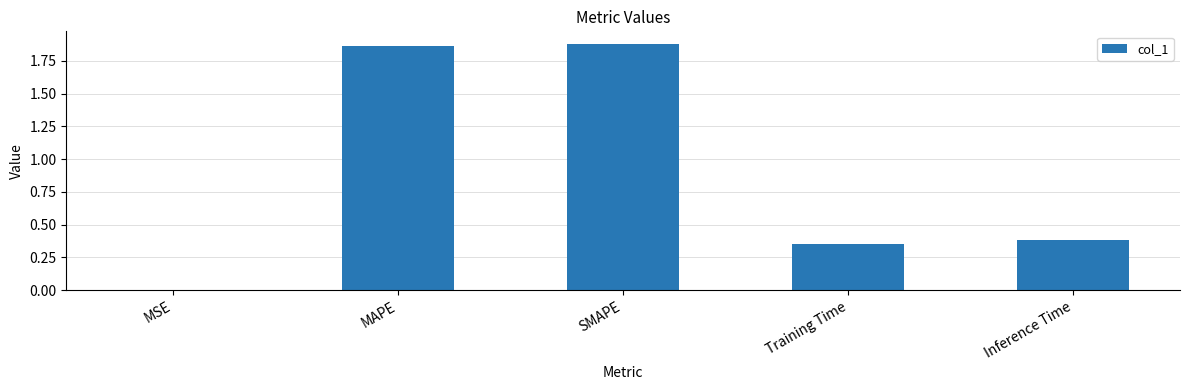

True or false: the data shows 1.9 at SMAPE.

True